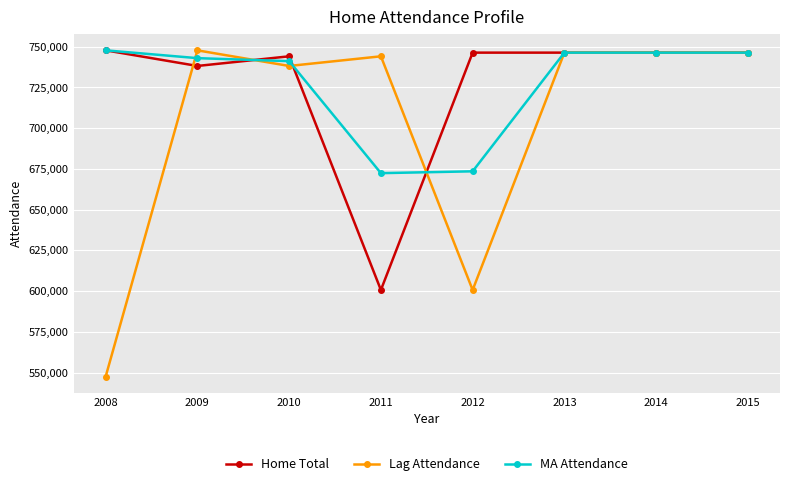

The MA Attendance series shows 160699.0 at 2012. True or false?

False